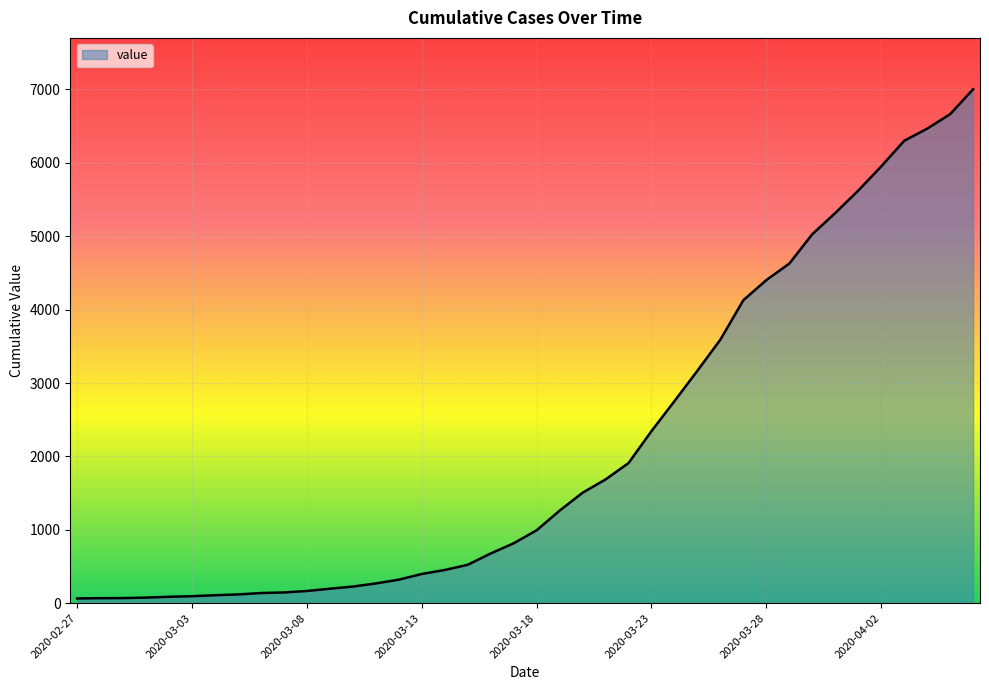

What is the sum of all values?

85740